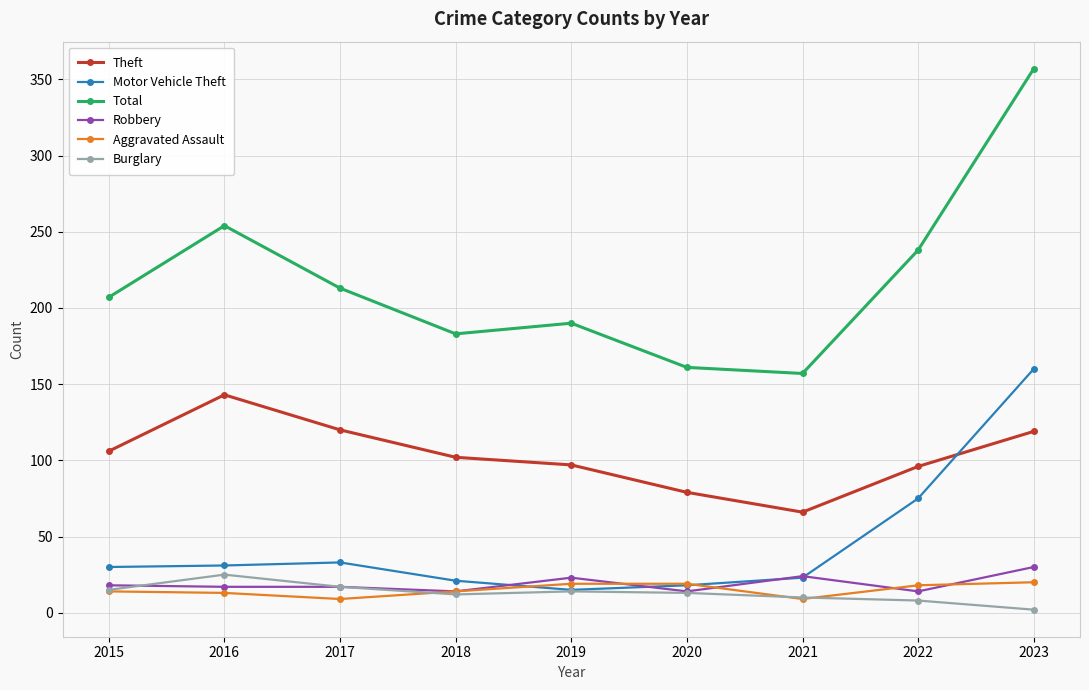

How many values in the Theft series are below 102?

4